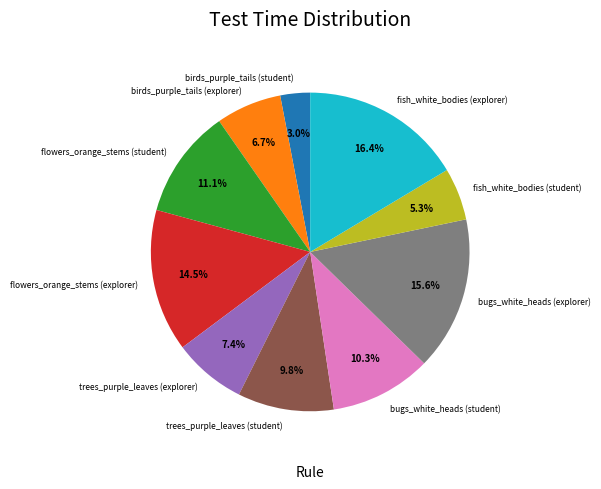

Is it true that birds_purple_tails (explorer) is 7% of the pie?

True